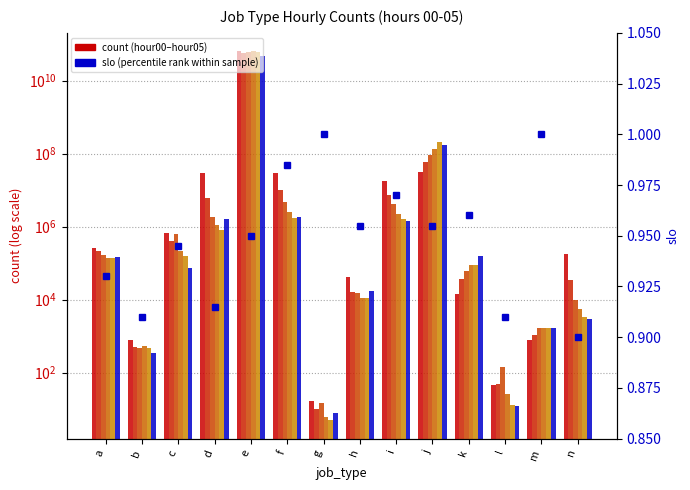

Reading left to right, transcribe all the data shown in this chart.

hour00: 267611	770	659979	29444692	63350542978	29828775	17	40675	17855972	32416643	14676	45	784	182171
hour01: 210868	512	412276	5999899	56881181052	10126083	10	16616	7441404	58431895	36586	48	1085	33685
hour02: 172495	465	643174	1833911	61622922762	4664783	15	15604	4051244	91815361	61934	148	1716	9882
hour03: 141727	552	217246	1104110	63485412163	2531431	6	10879	2184515	130065696	87825	26	1711	5494
hour04: 142180	482	156076	794764	59357402279	1749420	5	11077	1615699	205204198	88532	13	1712	3455
hour05: 144133	351	75663	1600504	46996257633	1836540	8	17361	1452624	168619157	157353	12	1656	2942